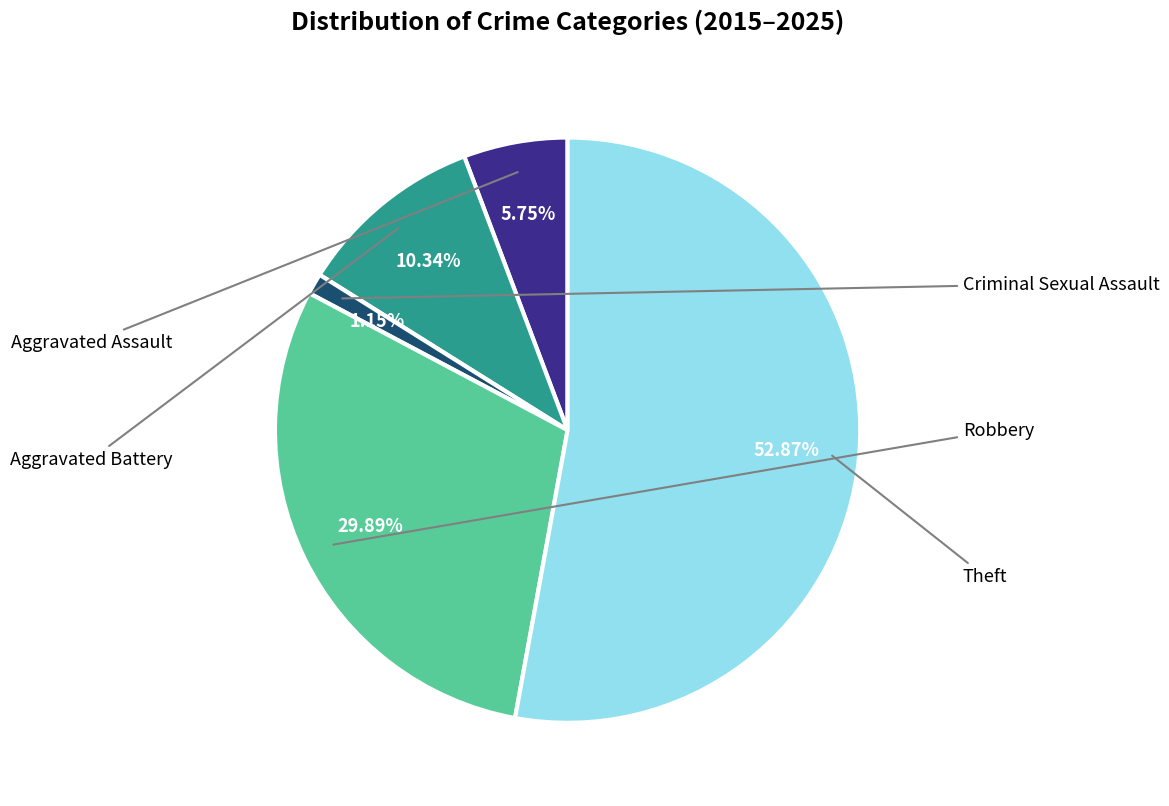

Is there any slice that represents more than half of the pie?

Yes